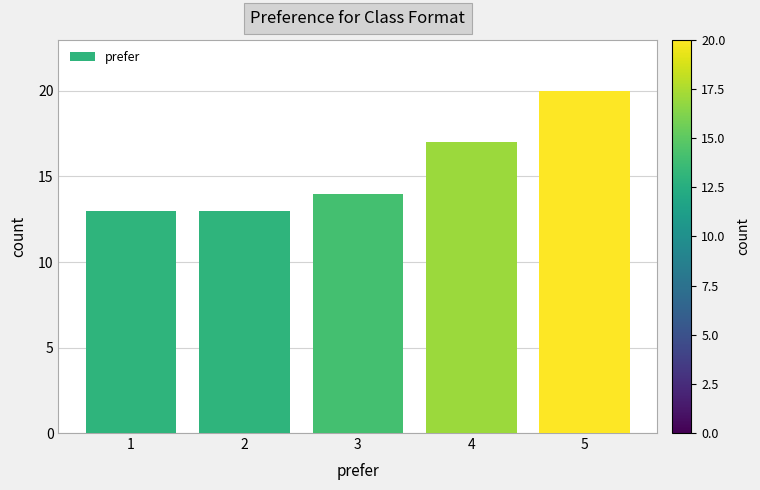

How tall is the bar that spans 3.5 to 4.5 on the x-axis? The values are not printed on the chart, so give them approximately, as read against the axis.

17